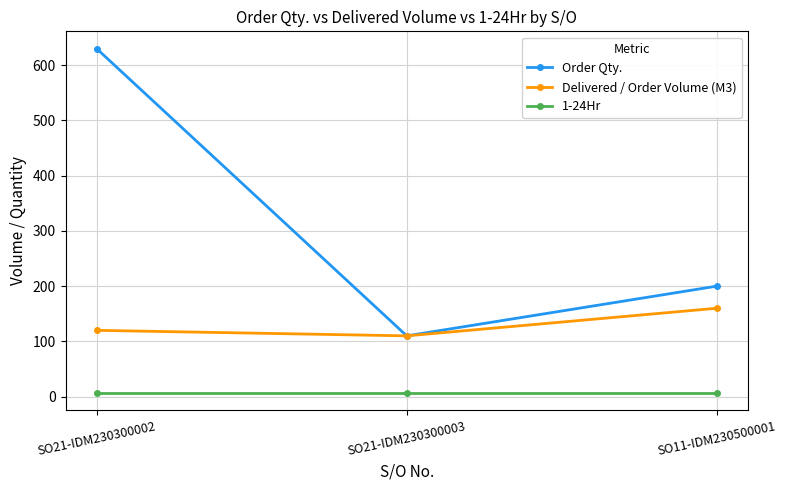

Where is Order Qty. nearest to the value 370?

SO11-IDM230500001